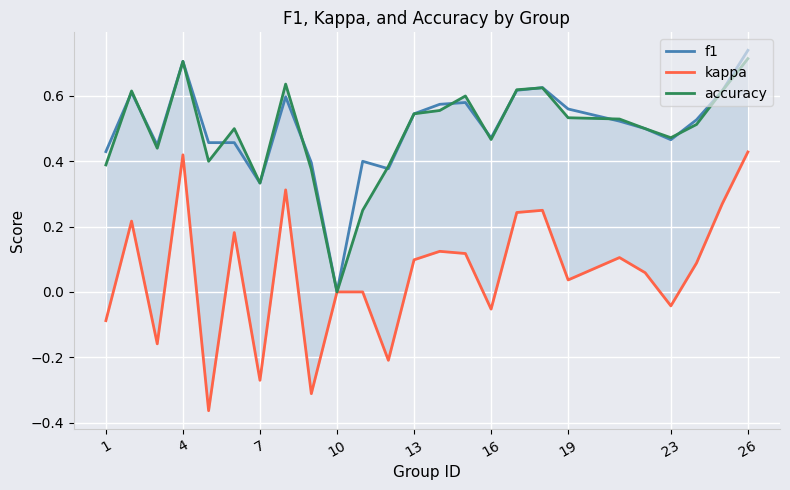

How many interior local peaks does the f1 series have?

7